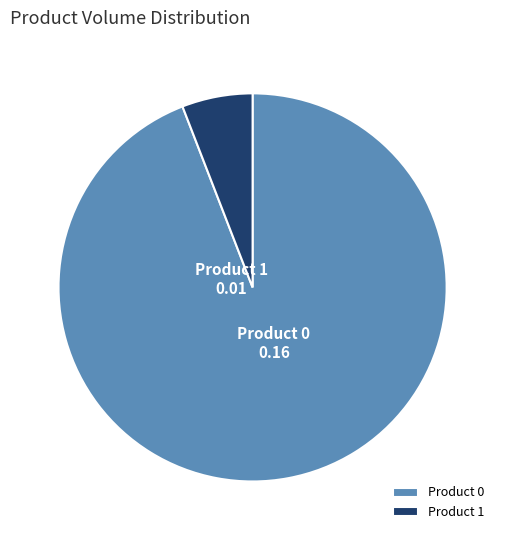

Which slice is the smallest?

Product 1